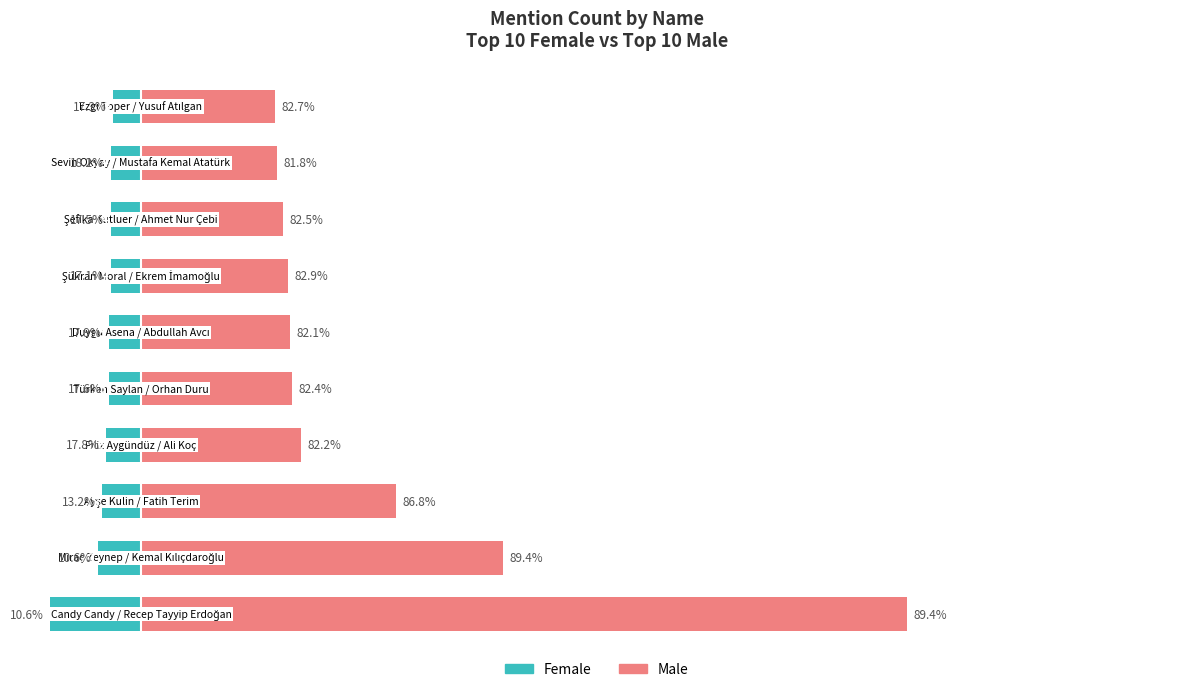

Which series has the widest spread of values?

male